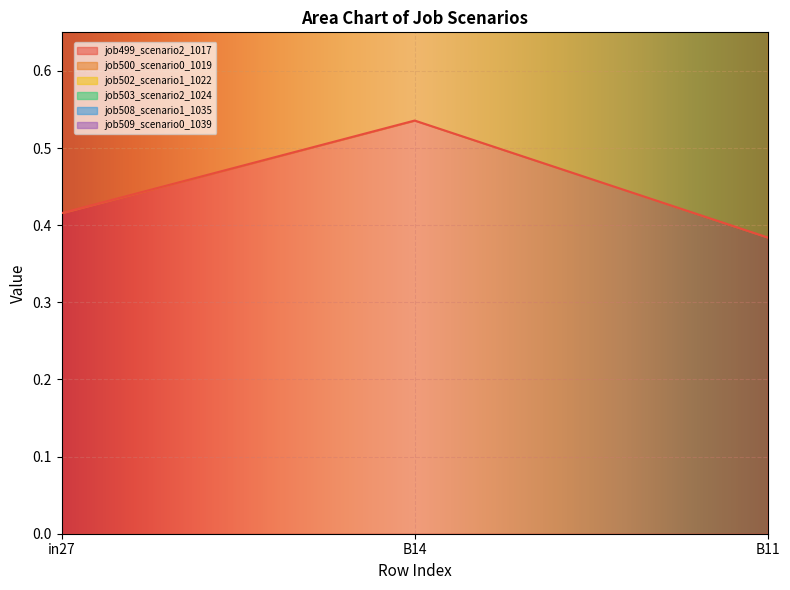

Which category has the highest value in the job499_scenario2_1017 series?

B14